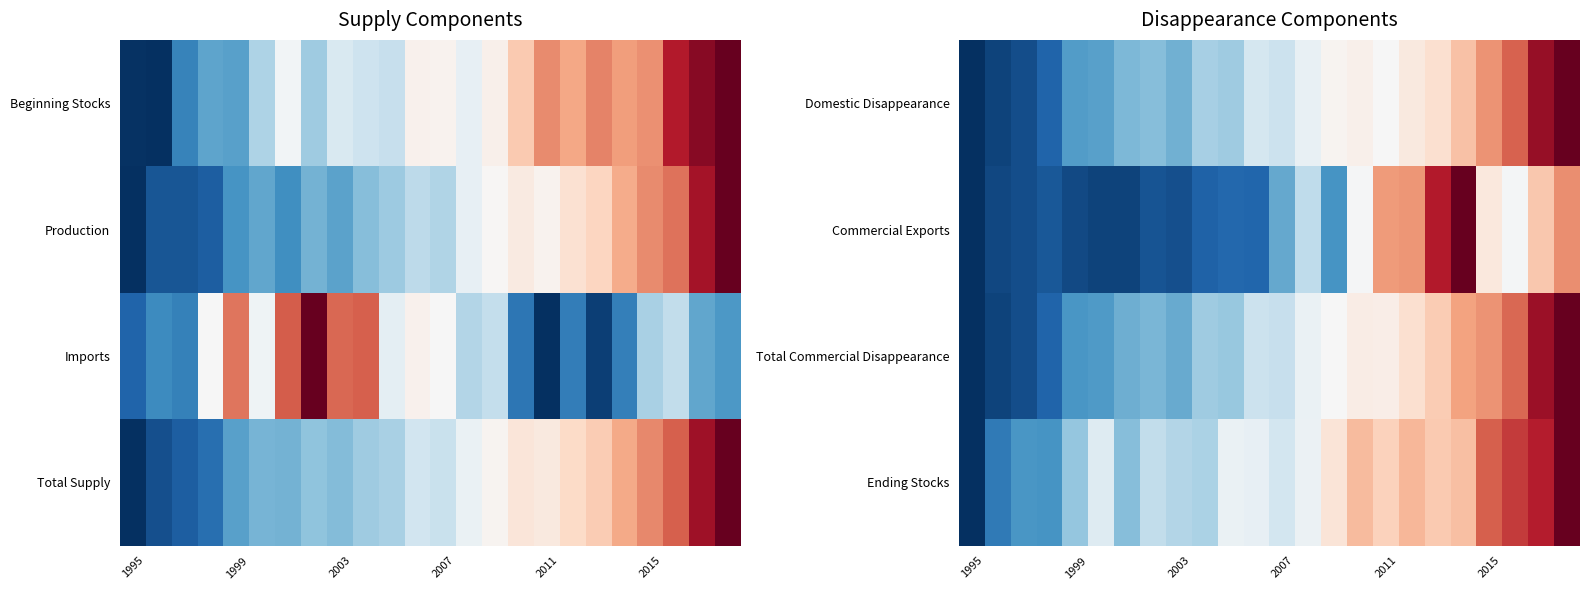

Reading left to right, what are all the values shown in this chart?

Domestic Disappearance: 0.0	0.0	0.1	0.1	0.2	0.2	0.3	0.3	0.3	0.3	0.3	0.4	0.4	0.5	0.5	0.5	0.5	0.5	0.6	0.6	0.7	0.8	0.9	1.0
Commercial Exports: 0.0	0.0	0.1	0.1	0.0	0.0	0.0	0.1	0.1	0.1	0.1	0.1	0.2	0.4	0.2	0.5	0.7	0.7	0.9	1.0	0.6	0.5	0.6	0.7
Total Commercial Disappearance: 0.0	0.0	0.1	0.1	0.2	0.2	0.3	0.3	0.2	0.3	0.3	0.4	0.4	0.5	0.5	0.5	0.5	0.6	0.6	0.7	0.7	0.8	0.9	1.0
Ending Stocks: 0.0	0.1	0.2	0.2	0.3	0.4	0.3	0.4	0.4	0.3	0.5	0.5	0.4	0.5	0.6	0.7	0.6	0.7	0.6	0.7	0.8	0.9	0.9	1.0